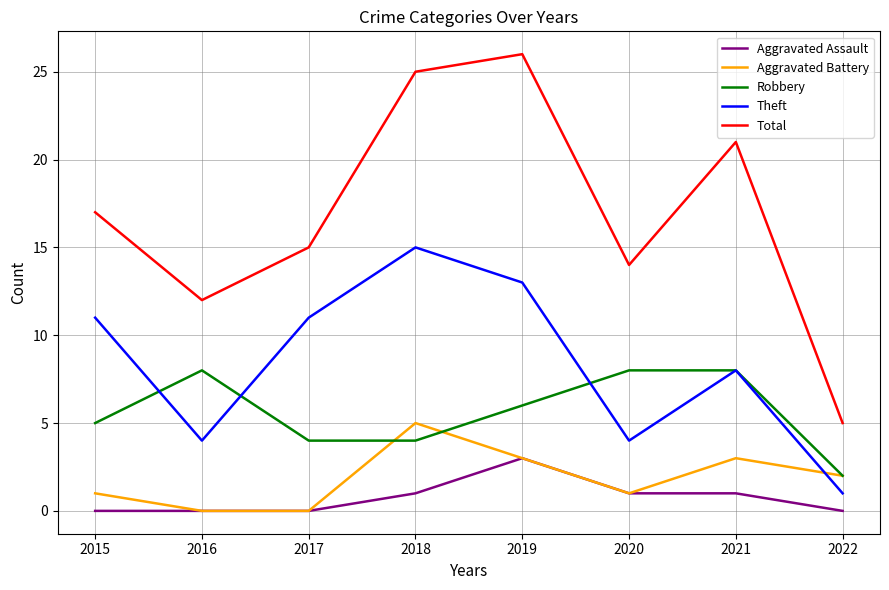

Rank the series by their maximum value, from lowest to highest.

Aggravated Assault, Aggravated Battery, Robbery, Theft, Total